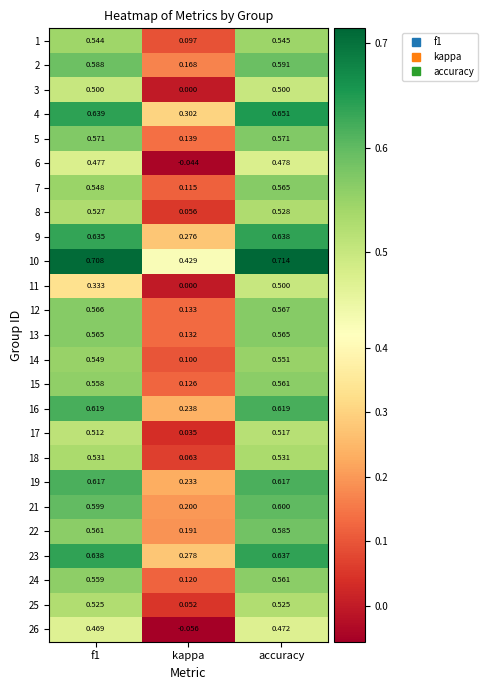

At which category does the chart reach its minimum across all series?

kappa